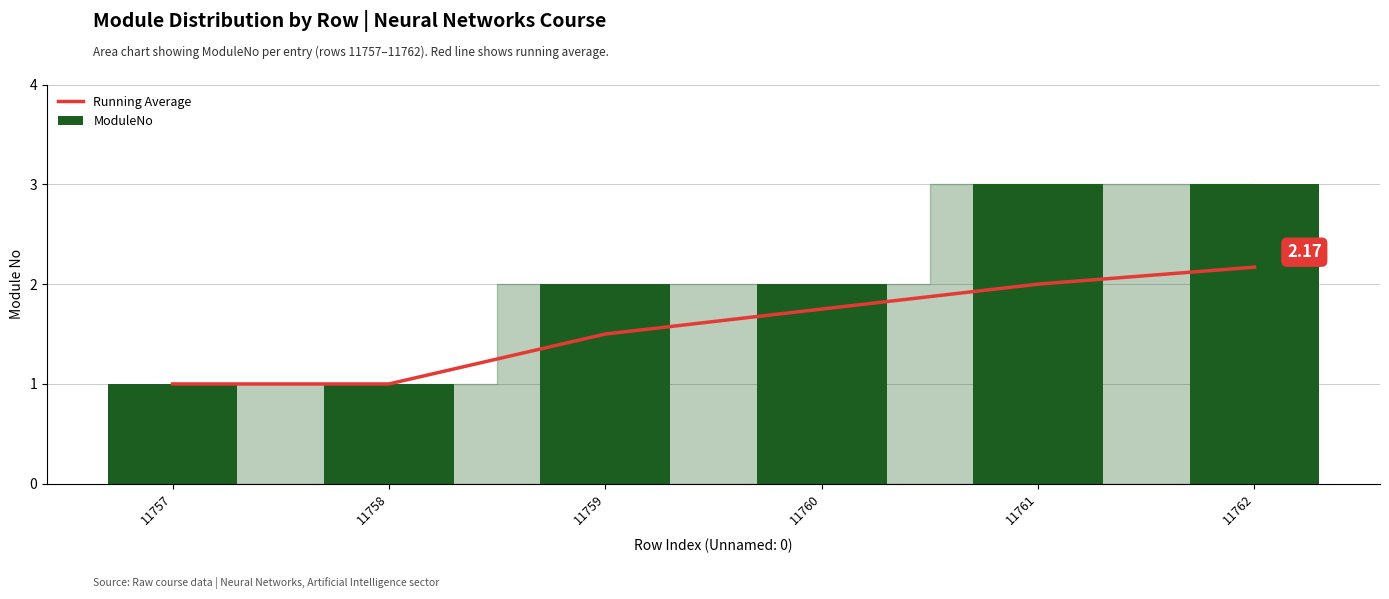

What is the average value of the ModuleNo series?

2.0